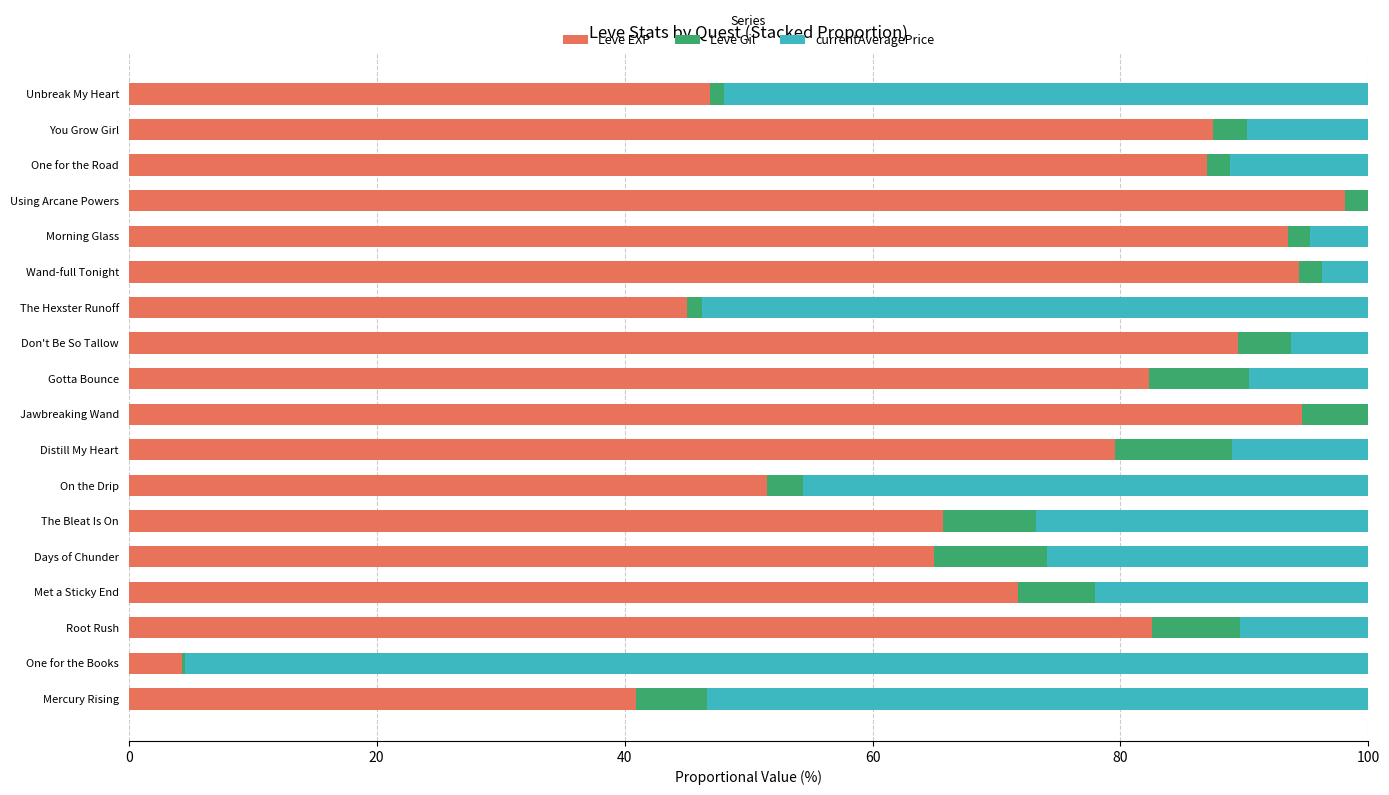

The value of Leve EXP at Gotta Bounce is 25.2. True or false?

False